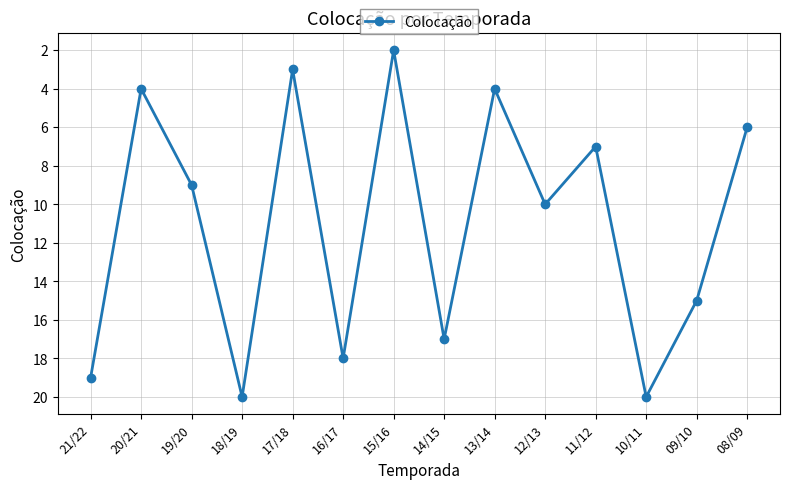

Reading left to right, list all the values displayed in this chart.

21/22=19	20/21=4	19/20=9	18/19=20	17/18=3	16/17=18	15/16=2	14/15=17	13/14=4	12/13=10	11/12=7	10/11=20	09/10=15	08/09=6